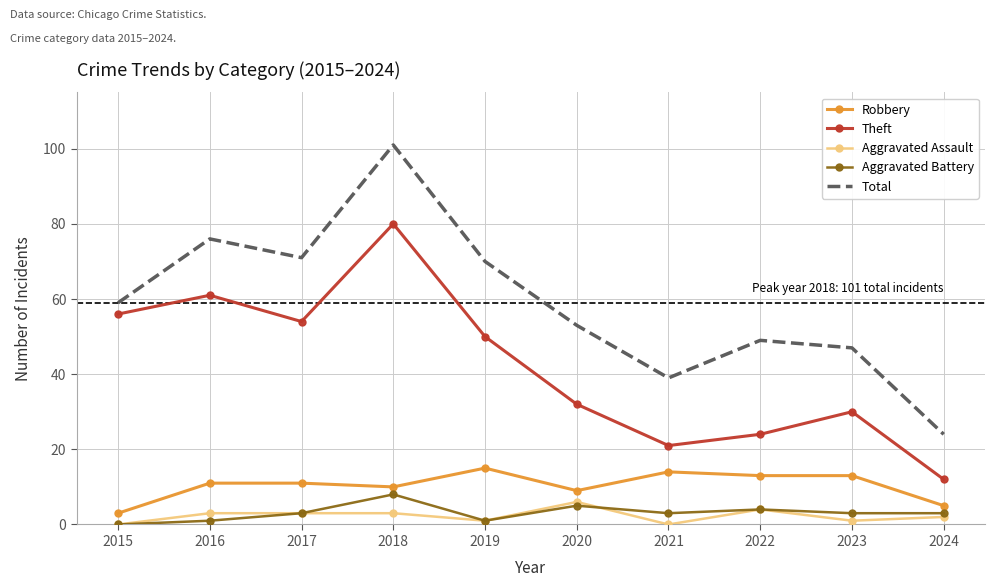

Which series changed the most between 2023 and 2024?

Total